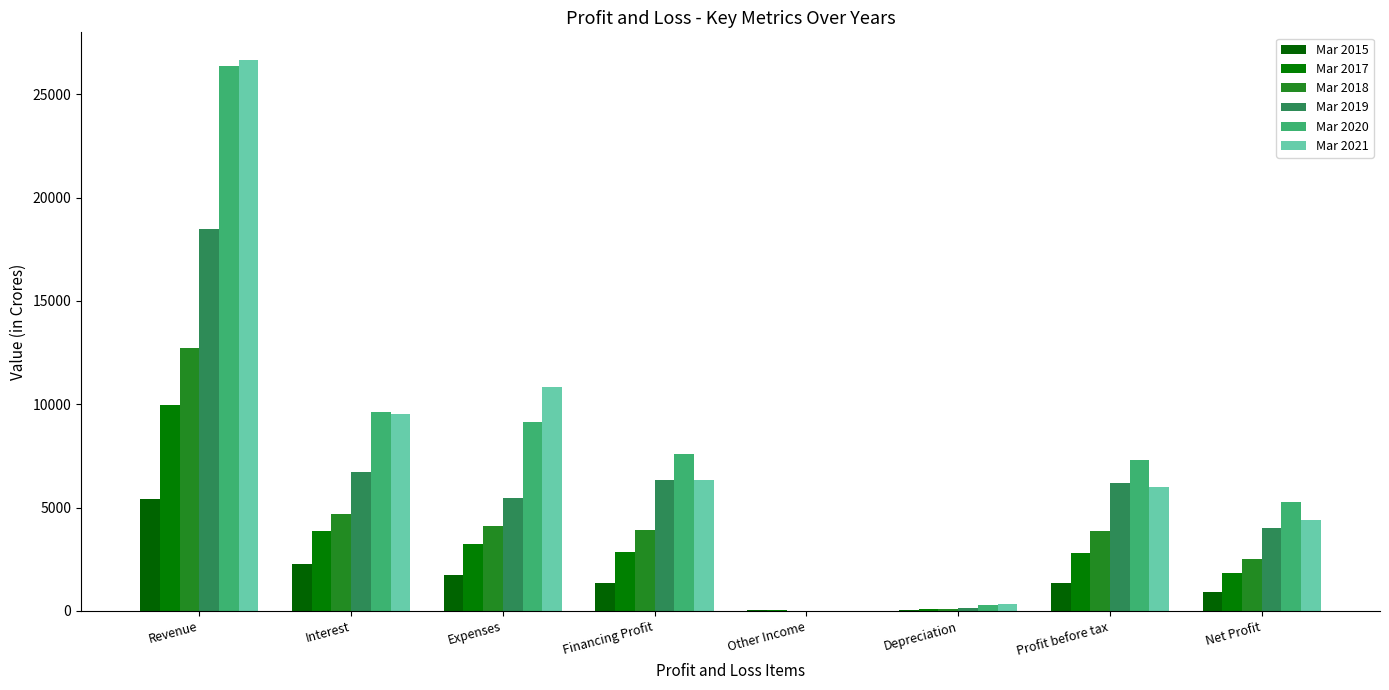

How many categories are shown in the chart?

8